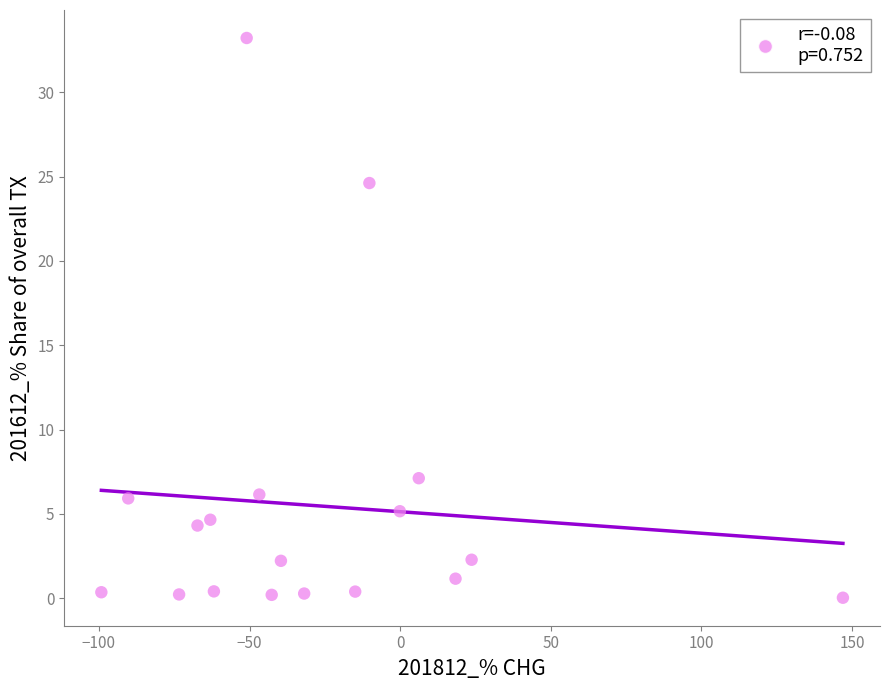

What is the range of Y values (max minus min)?

33.2